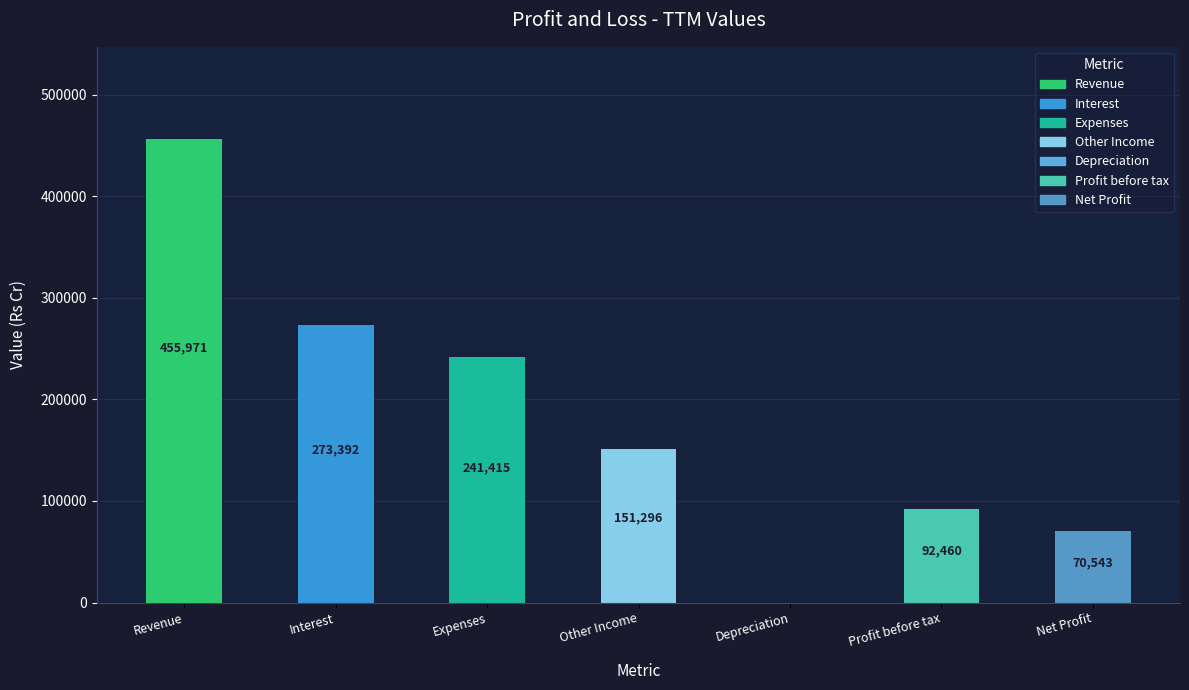

Which has a higher value, Revenue or Depreciation?

Revenue